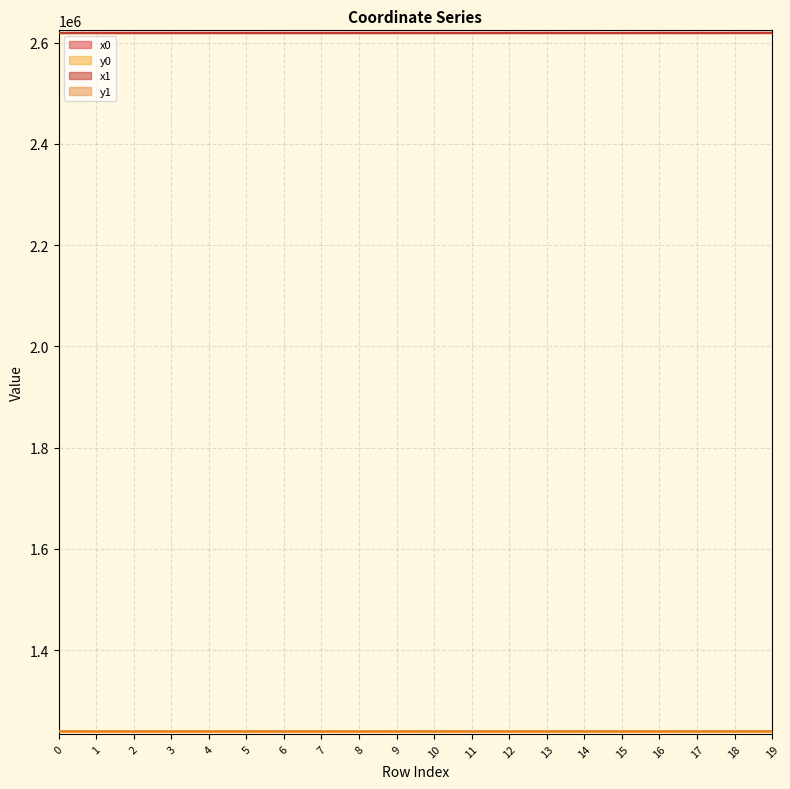

What are all the series names shown in the legend?

x0, y0, x1, y1